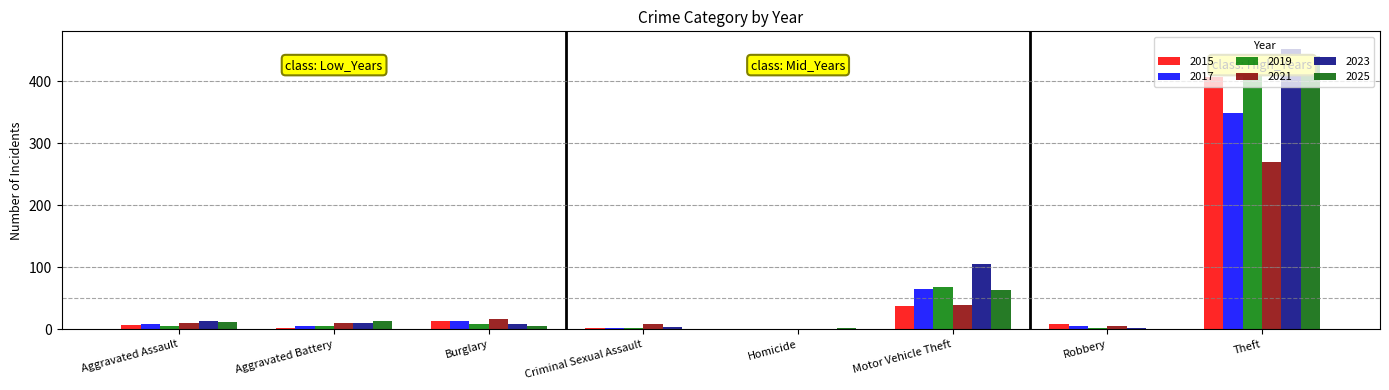

Which label corresponds to the smallest value in the chart?

Homicide